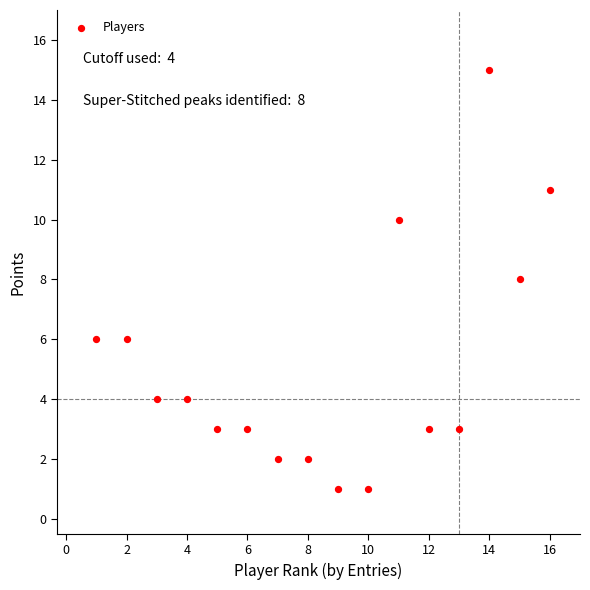

What is the range of Y values (max minus min)?

14